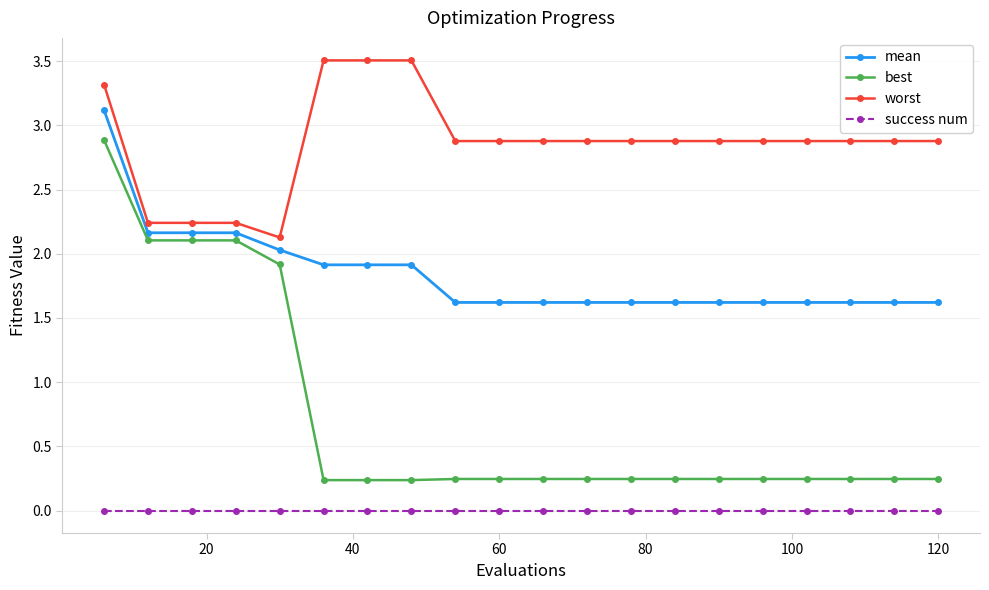

What is the sum of all worst values?

57.2